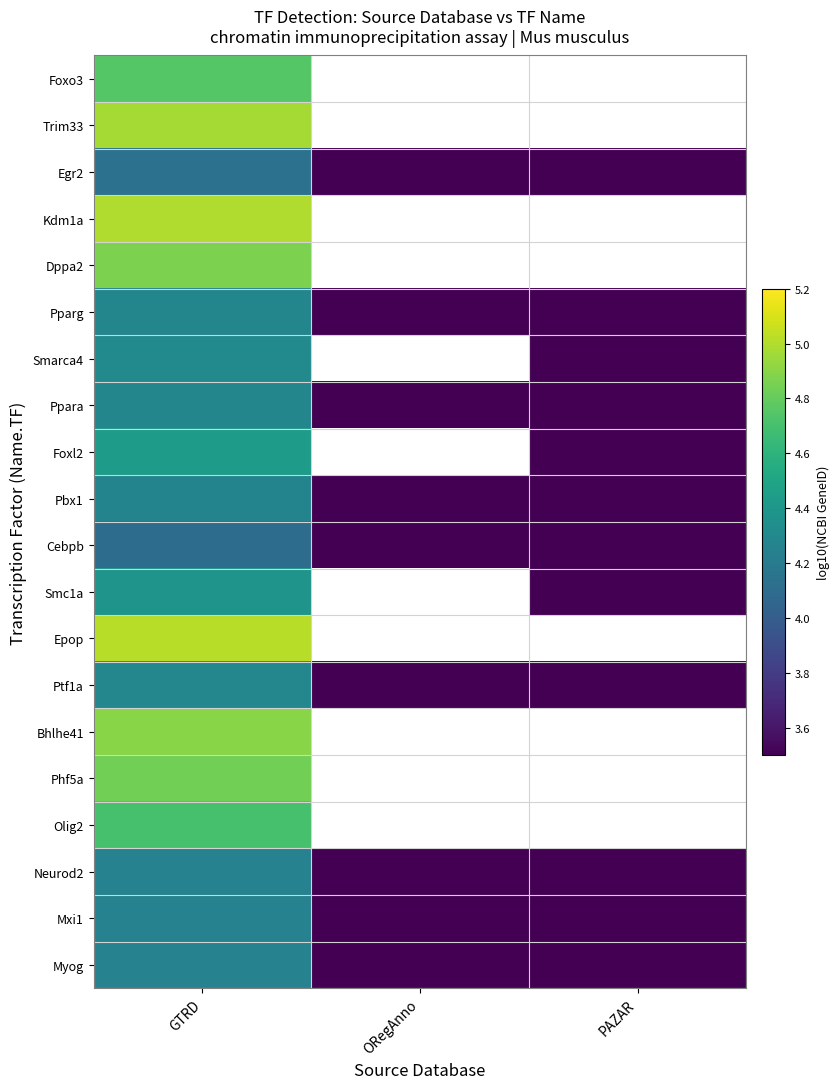

At which label is Myog closest to 3?

ORegAnno